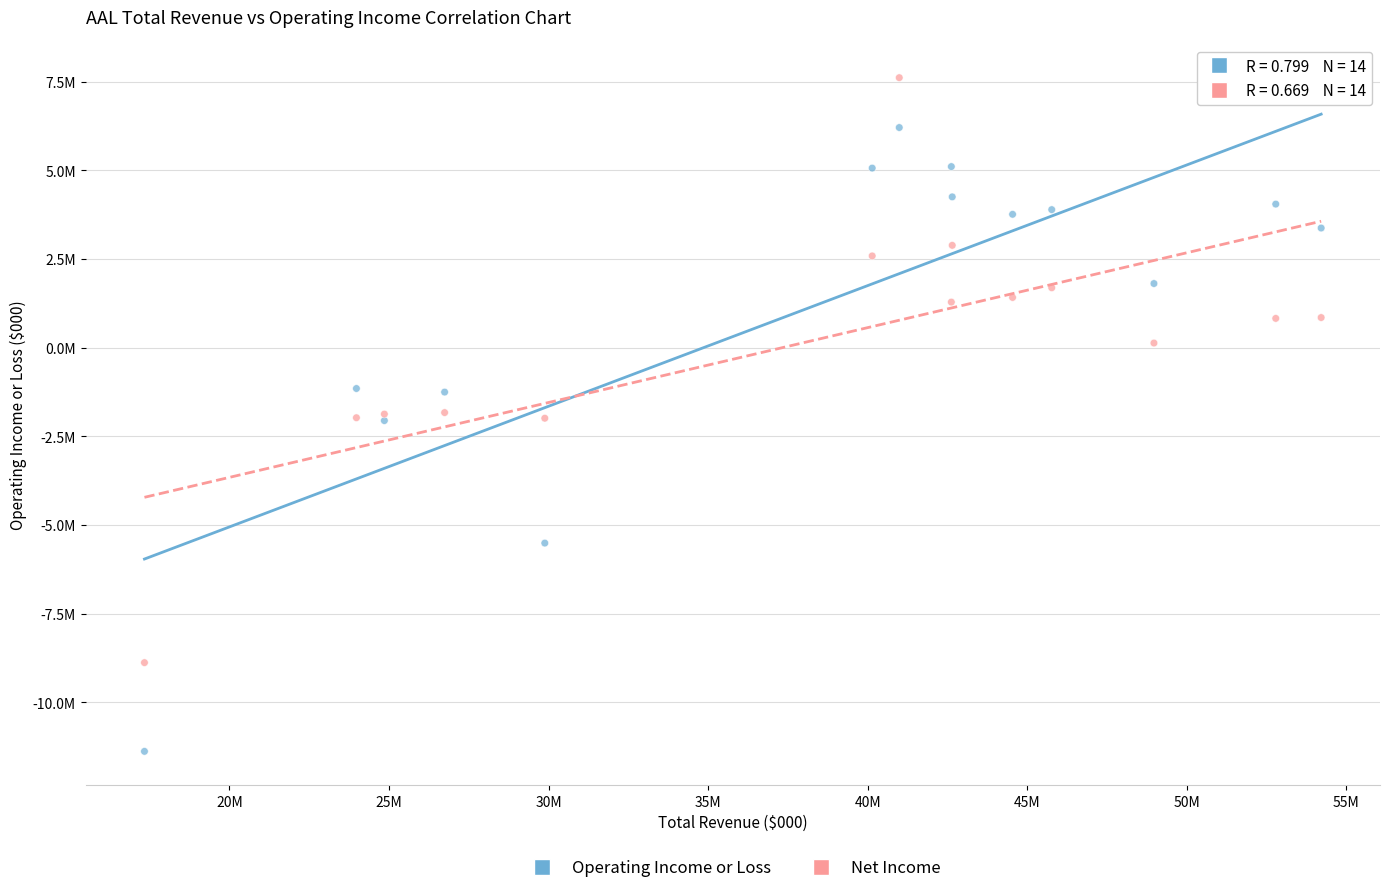

Which series reaches the minimum Y coordinate?

Operating Income or Loss